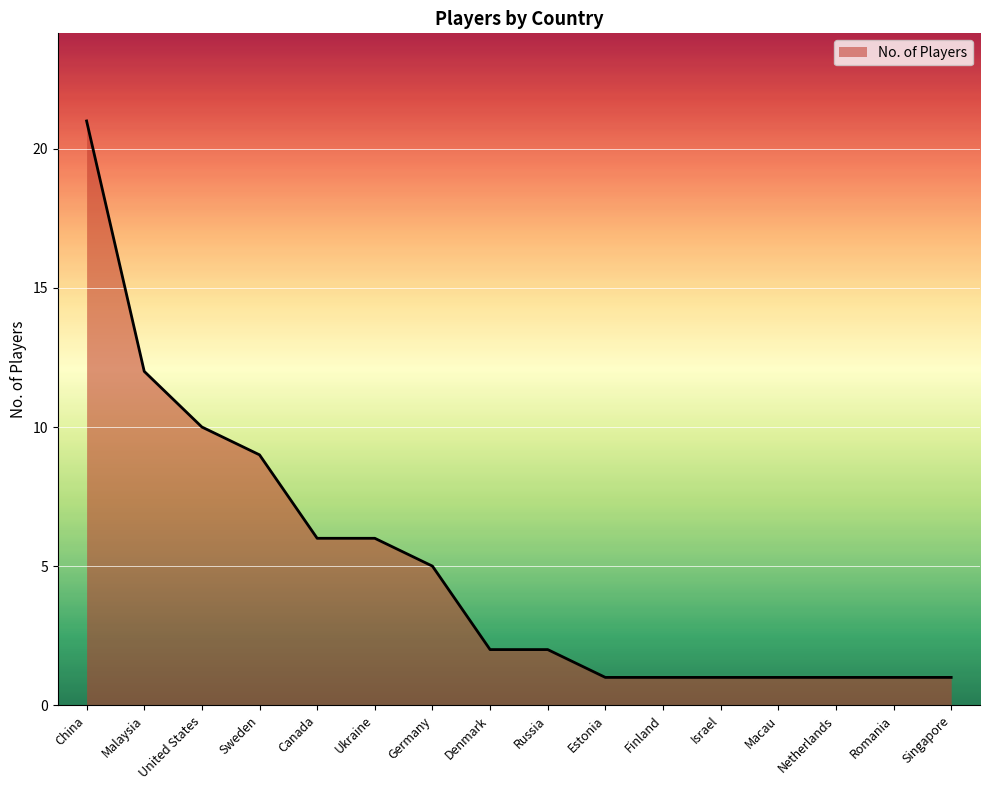

Reading left to right, list all the values displayed in this chart.

China=21	Malaysia=12	United States=10	Sweden=9	Canada=6	Ukraine=6	Germany=5	Denmark=2	Russia=2	Estonia=1	Finland=1	Israel=1	Macau=1	Netherlands=1	Romania=1	Singapore=1